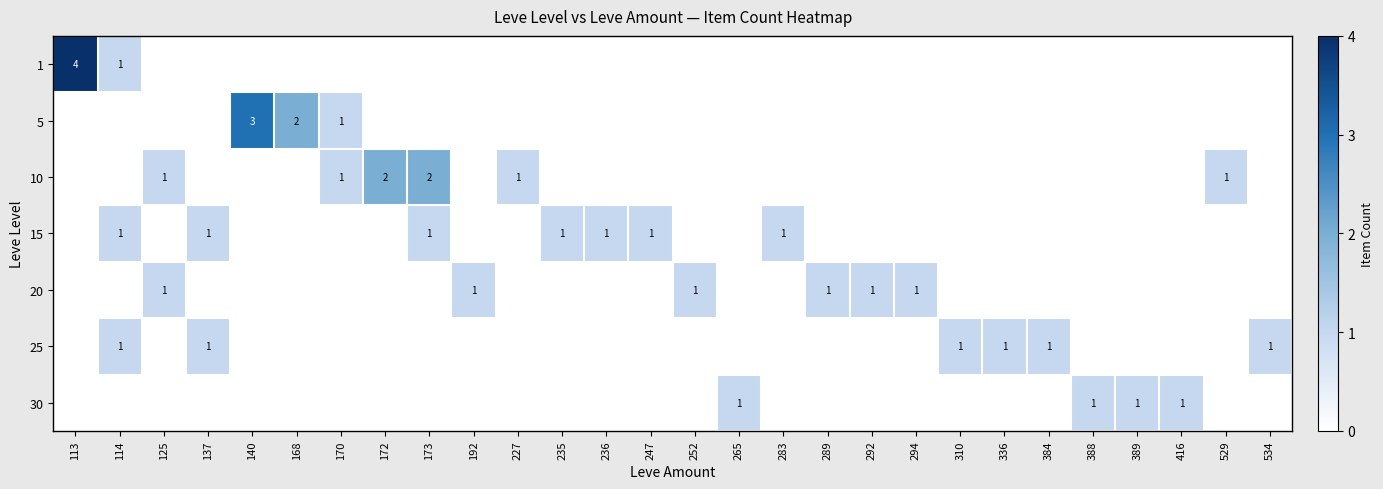

Count the number of categories in the chart.

28